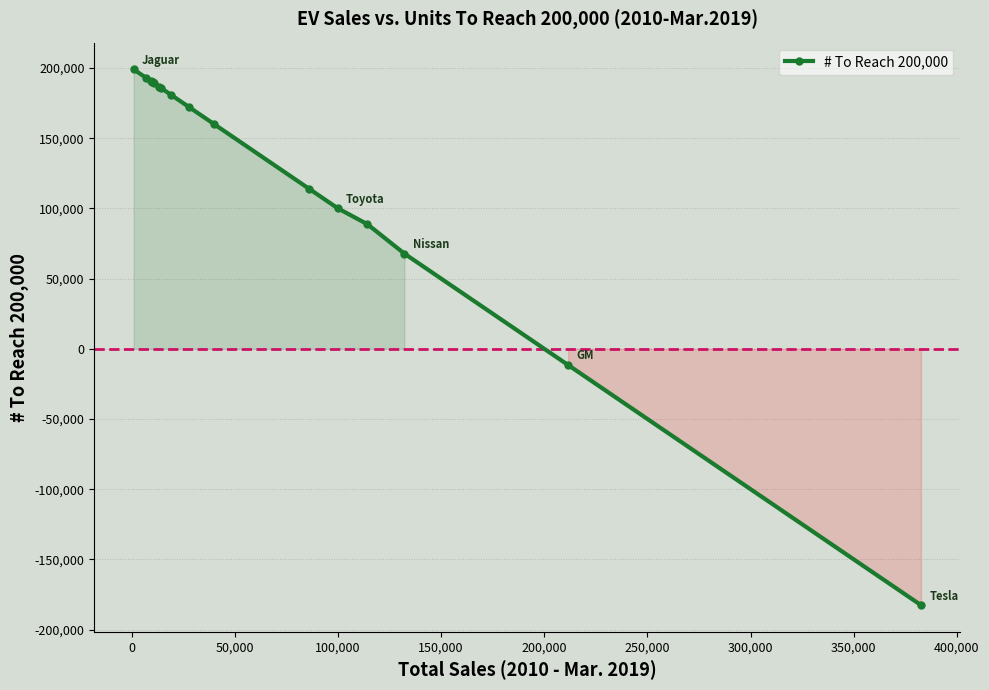

How many series are shown in this chart?

1